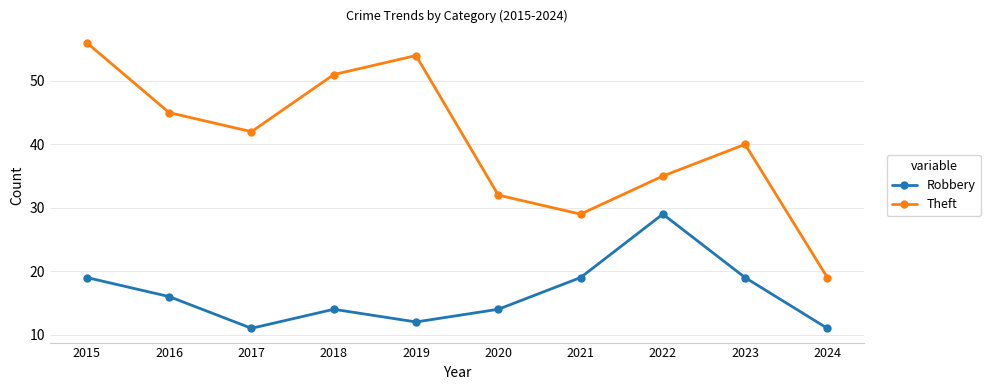

List the series in order of their peak value, highest first.

Theft, Robbery